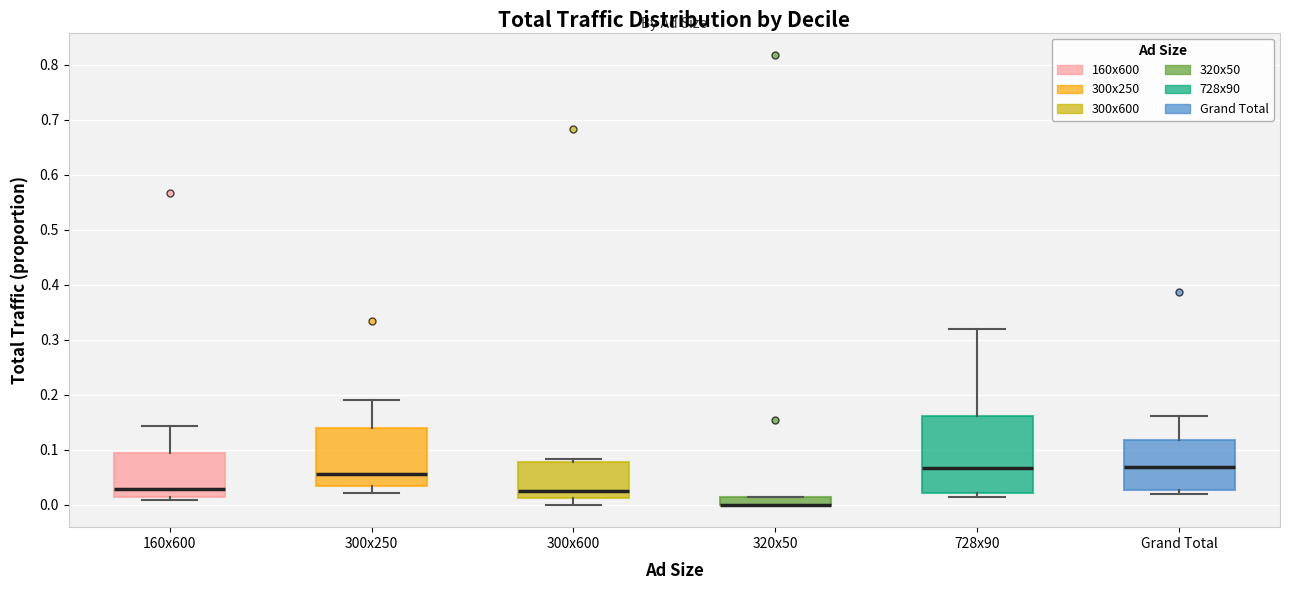

Where is the lower edge of the box for Grand Total on the y-axis? The values are not printed on the chart, so give them approximately, as read against the axis.

0.03